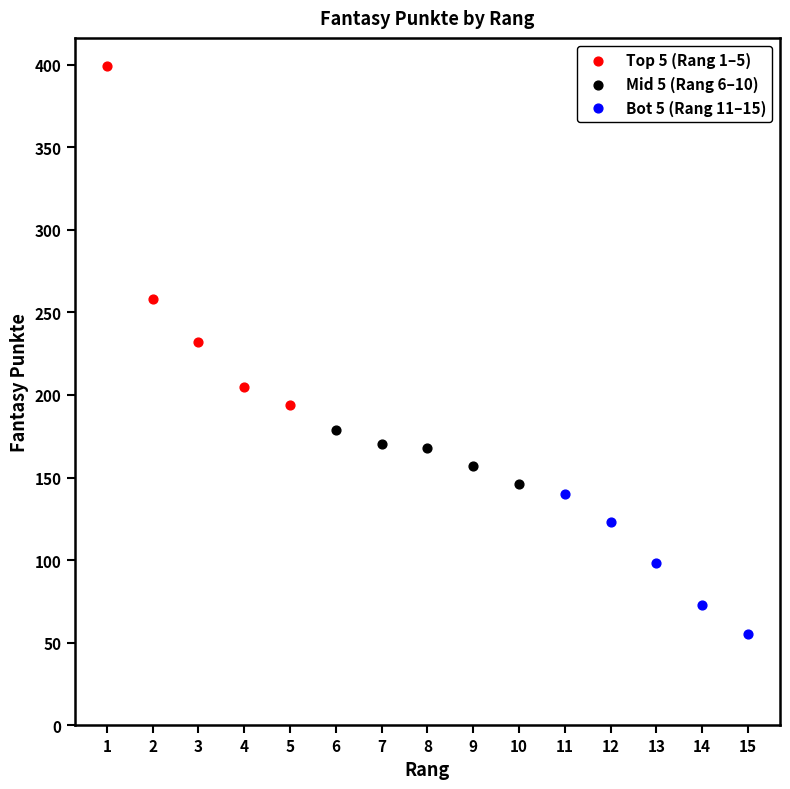

Which series has the largest Y range (max minus min)?

Top 5 (Rang 1–5)